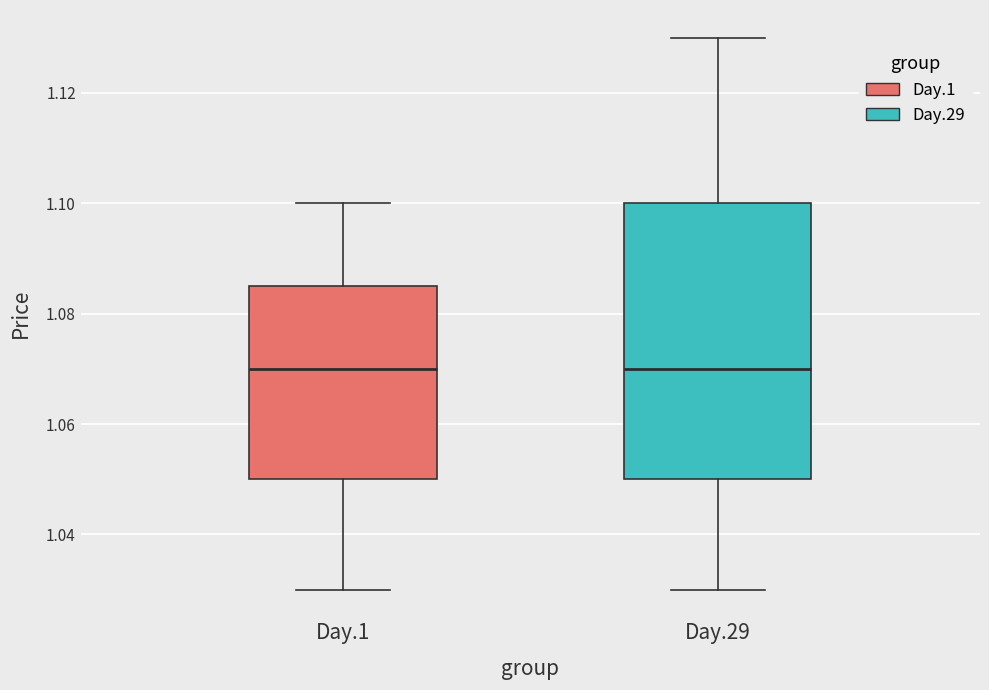

Reading left to right, read every box against the y-axis: the position of its median line, the range the box covers, and the ends of its whiskers. The values are not printed on the chart, so give them approximately, as read against the axis.

Day.1: median 1.070, box 1.050 to 1.086, whiskers 1.030 to 1.100
Day.29: median 1.070, box 1.050 to 1.100, whiskers 1.030 to 1.130